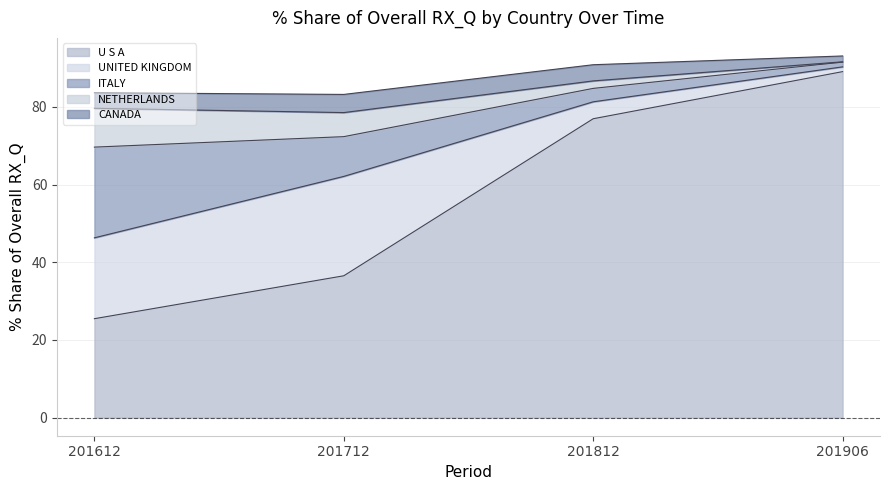

What is the total value across all series at 201612?

83.6